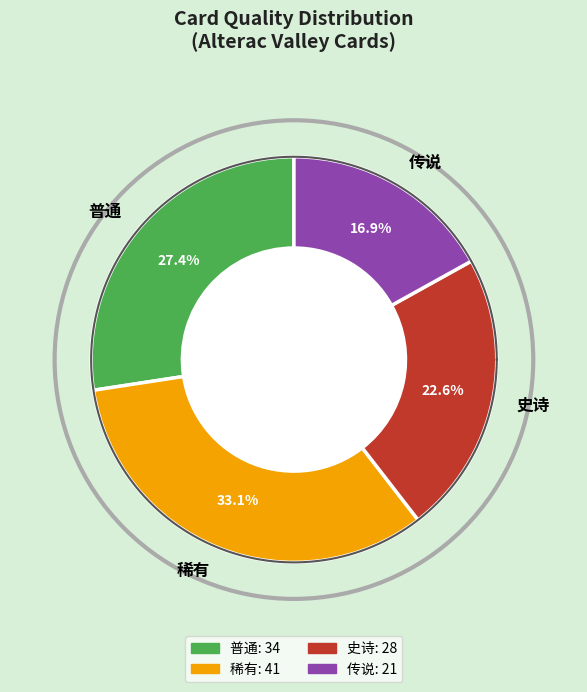

Is it true that 传说 is 17% of the pie?

True